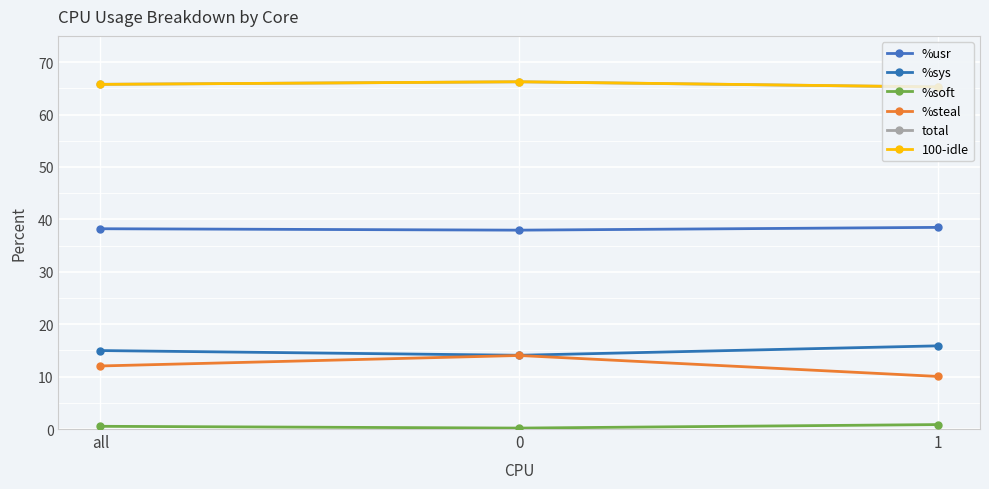

Reading left to right, what are all the values shown in this chart?

%usr: 38.2	37.9	38.5
%sys: 15.0	14.1	15.9
%soft: 0.5	0.2	0.8
%steal: 12.0	14.0	10.0
total: 65.8	66.2	65.2
100-idle: 65.8	66.2	65.3